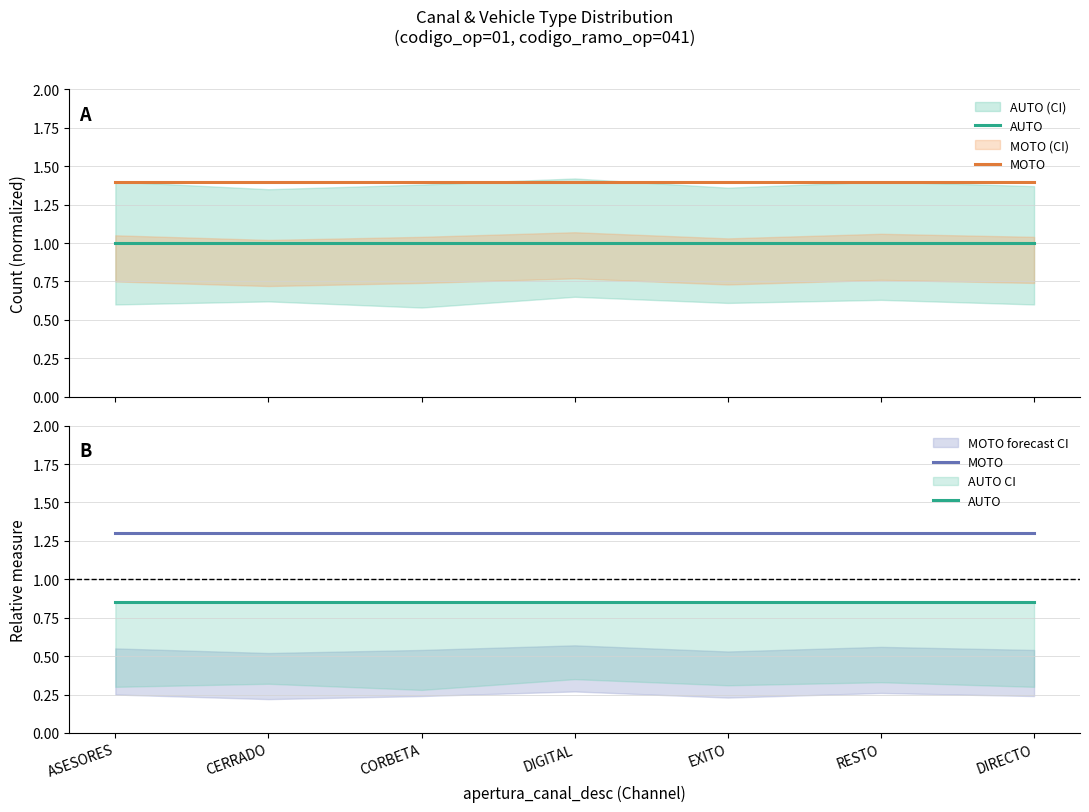

Which series has the largest range (max minus min)?

AUTO